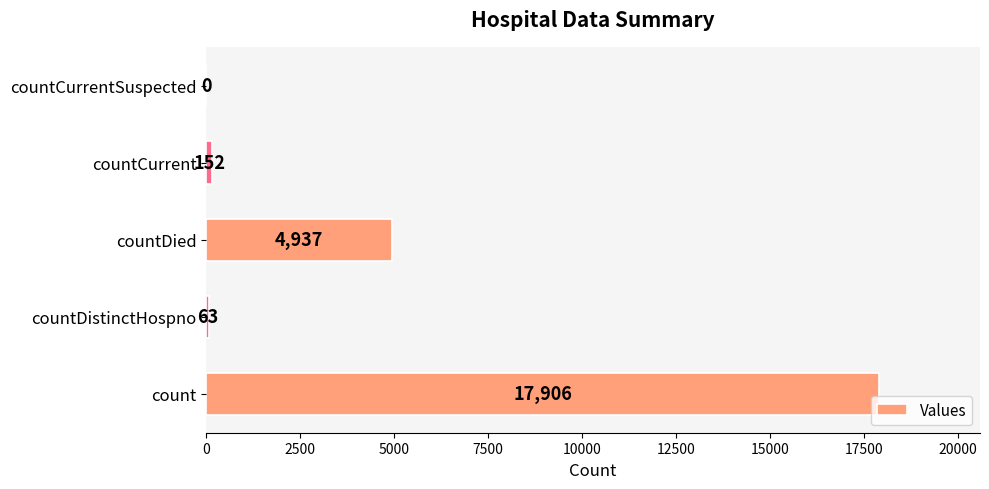

True or false: the data shows 4937 at countDied.

True